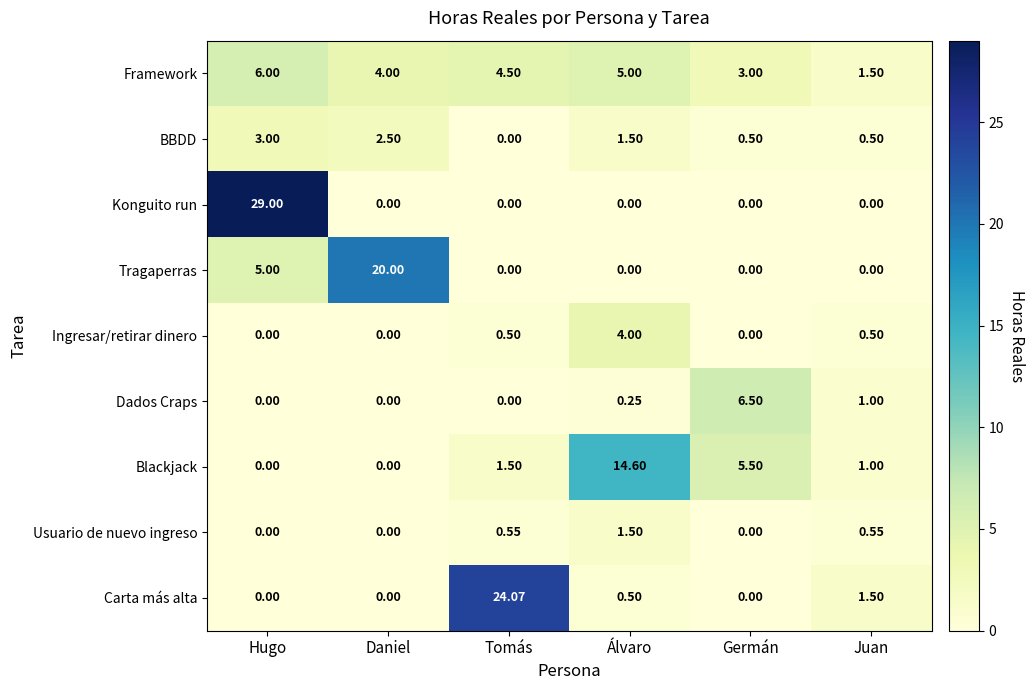

At which category does the chart reach its peak across all series?

Hugo